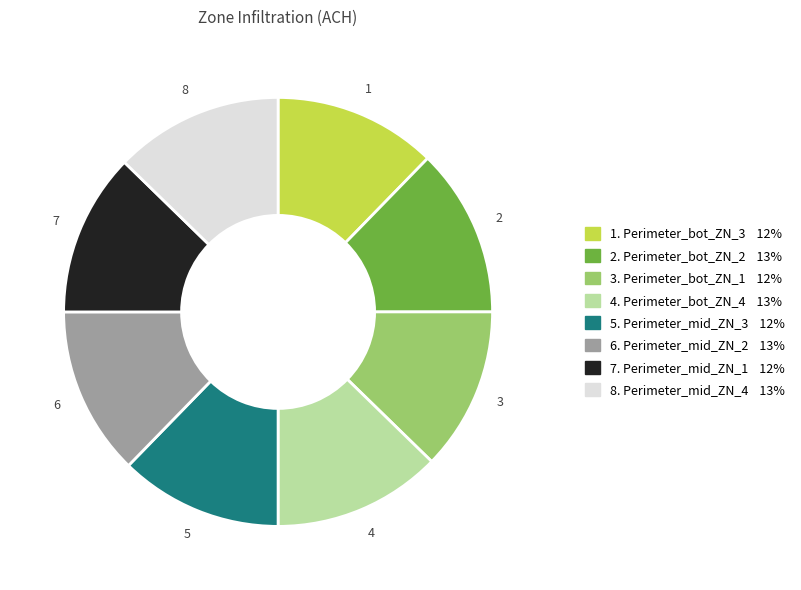

Is there any slice that represents more than half of the pie?

No